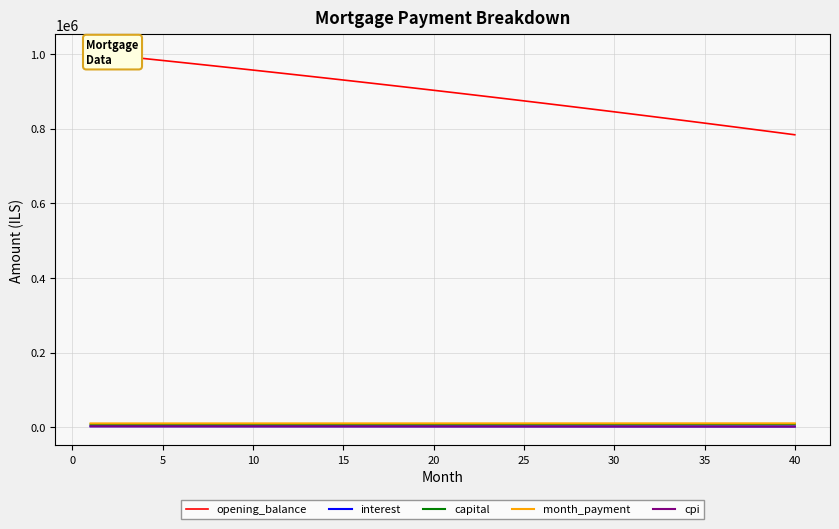

What is the value of the interest point at the 7th from the left?

2836.5